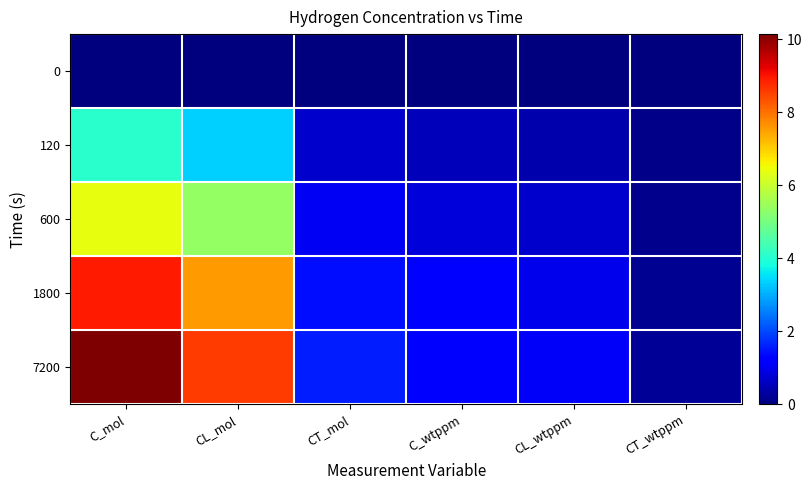

What is the total value across all series at C_wtppm?

3.8